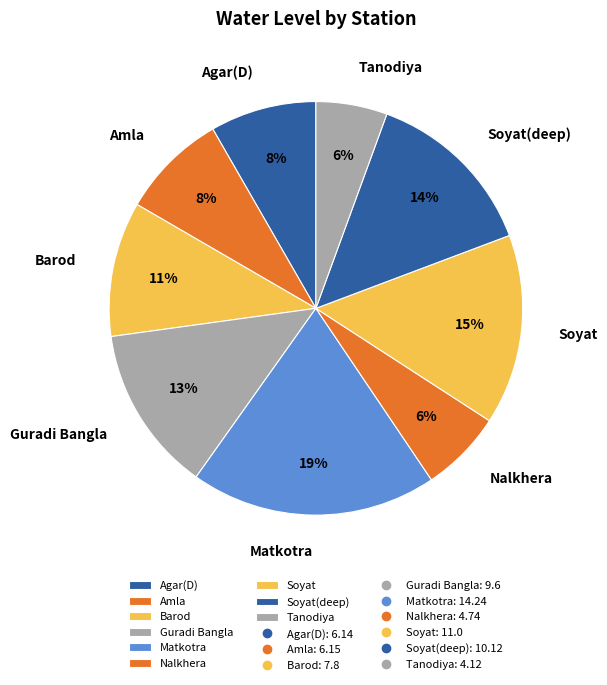

Combined, do Soyat and Nalkhera account for over 50%?

No